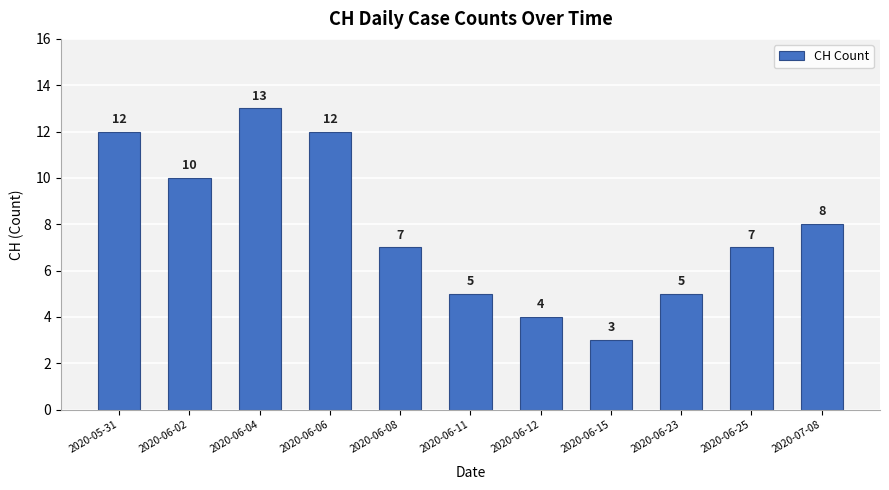

How many values are between 5 and 12?

8